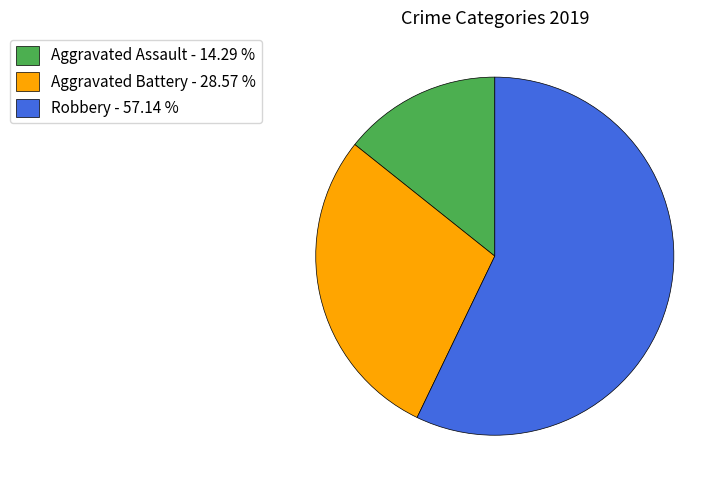

Combined, do Aggravated Battery and Robbery account for over 50%?

Yes